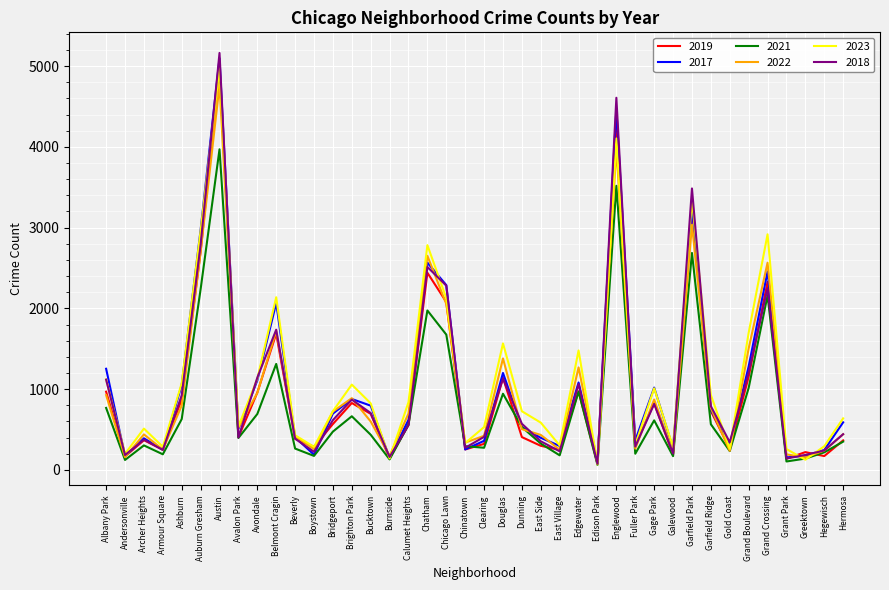

At which category does the chart reach its peak across all series?

Austin